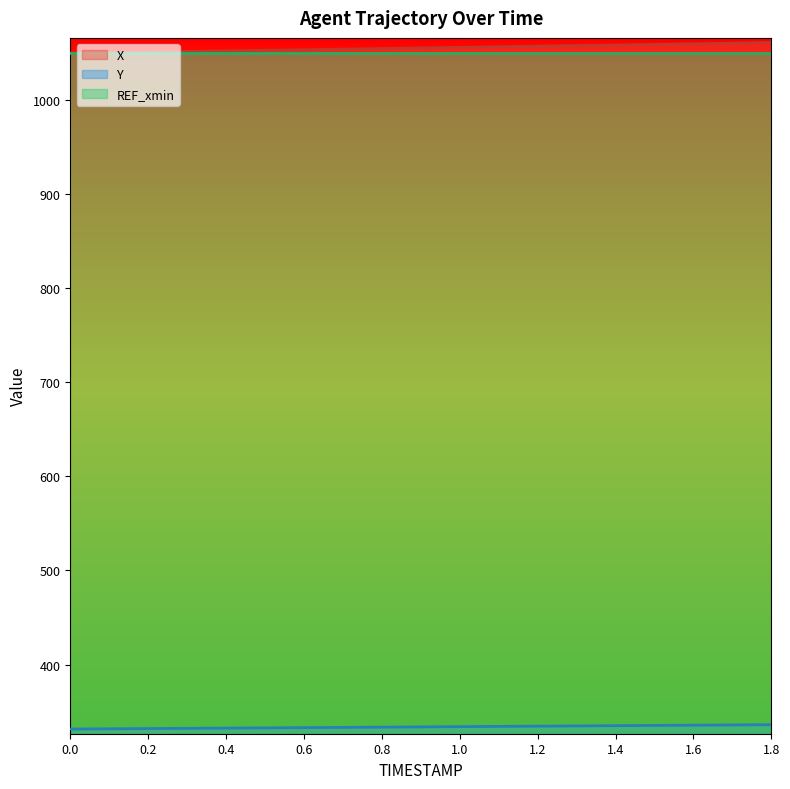

What is the smallest value displayed?

331.4